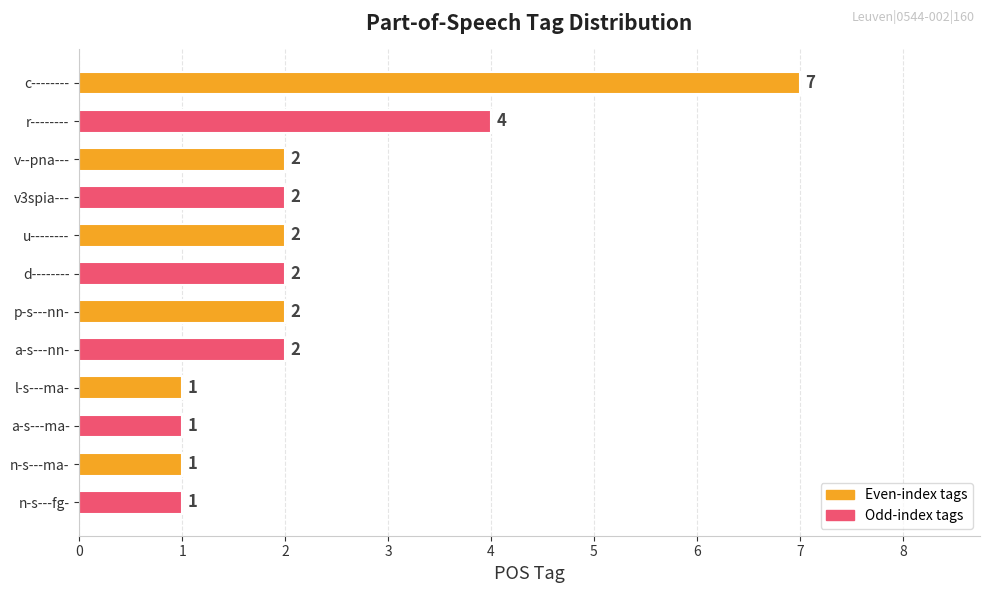

True or false: the data shows 1 at n-s---ma-.

True